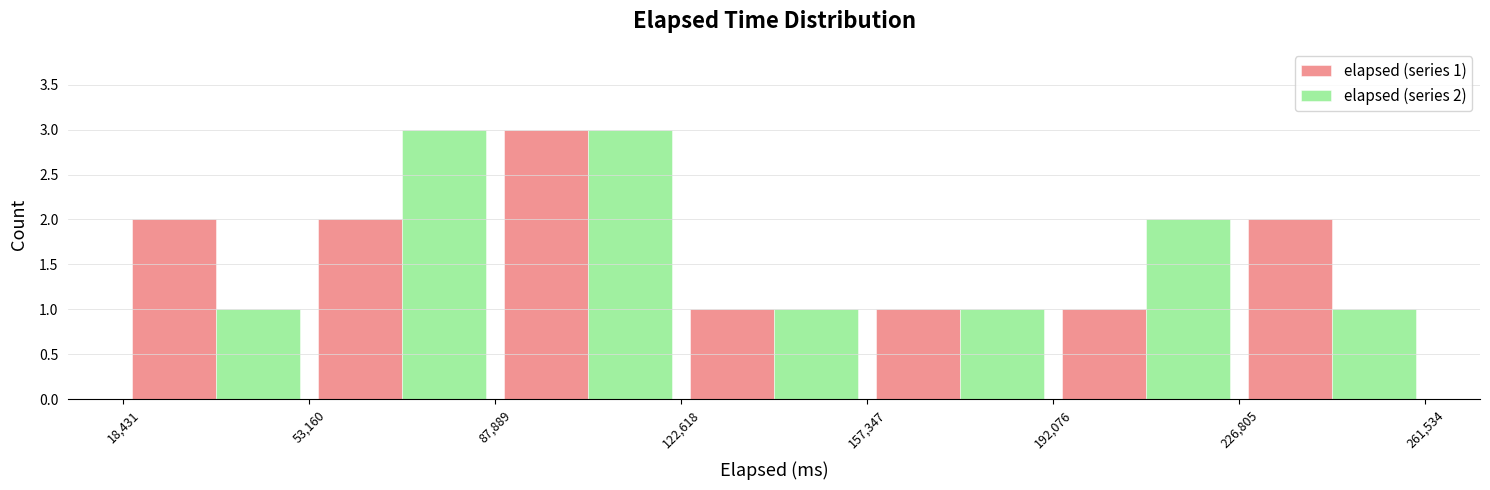

In the elapsed (series 1) series, which range on the x-axis has the tallest bar?

87,889 to 122,618